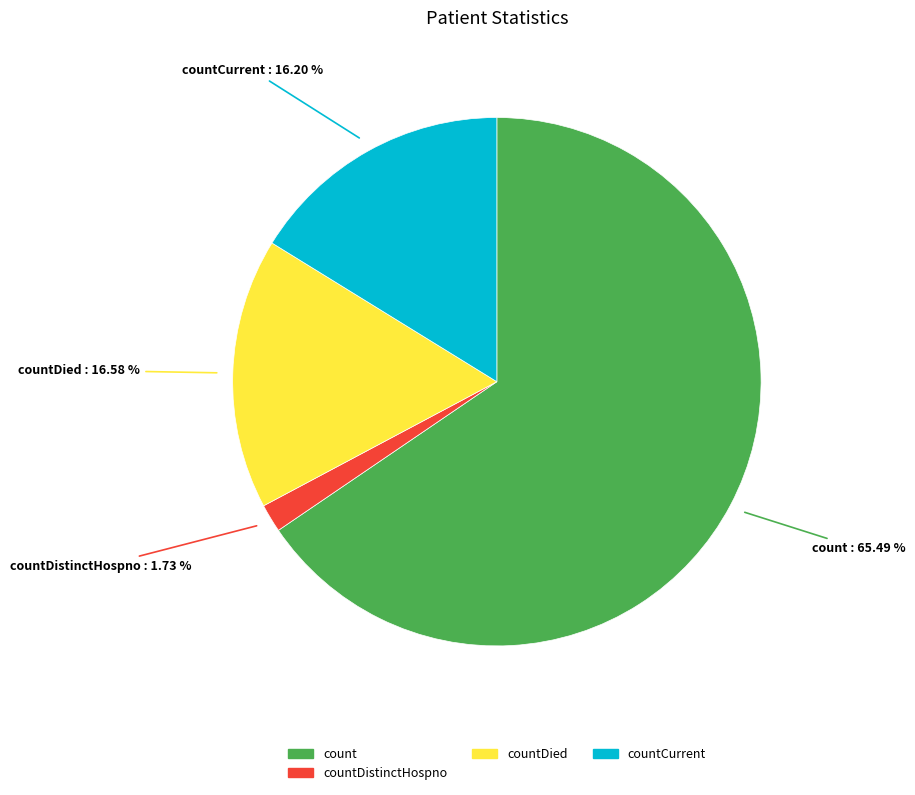

How many slices are in this pie chart?

4